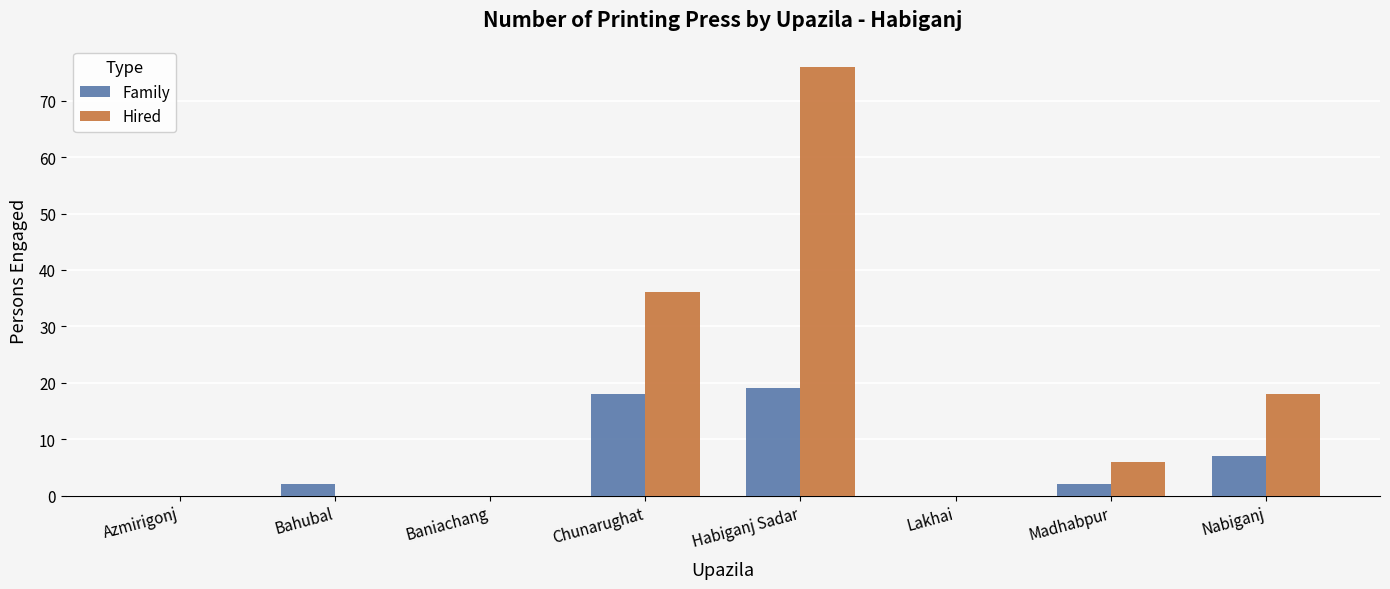

What is the average value of the Hired series?

17